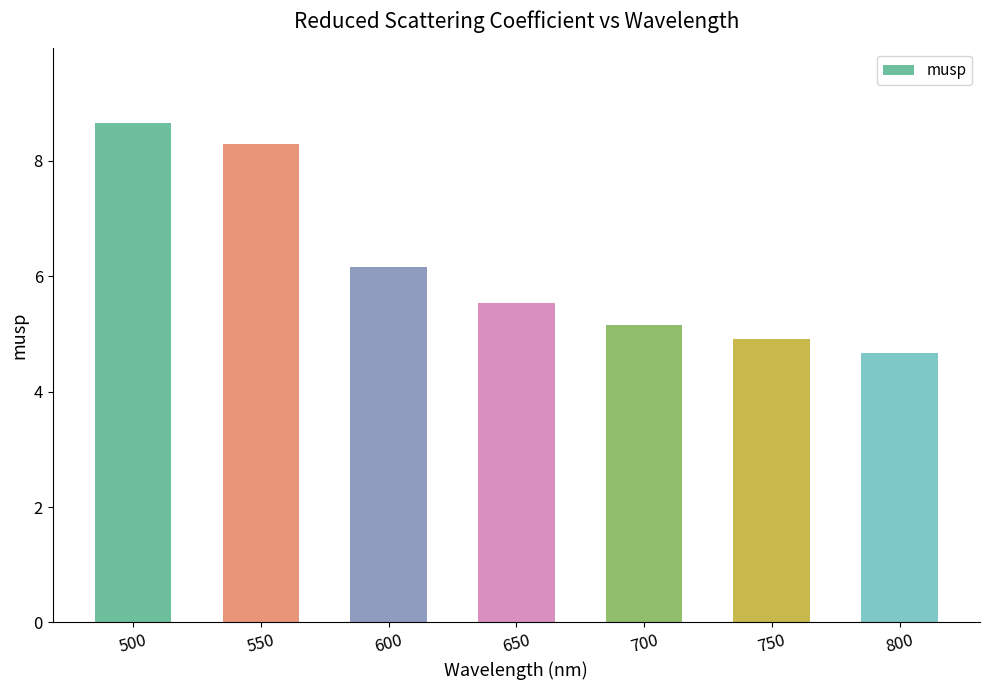

How many bars are there in total?

7